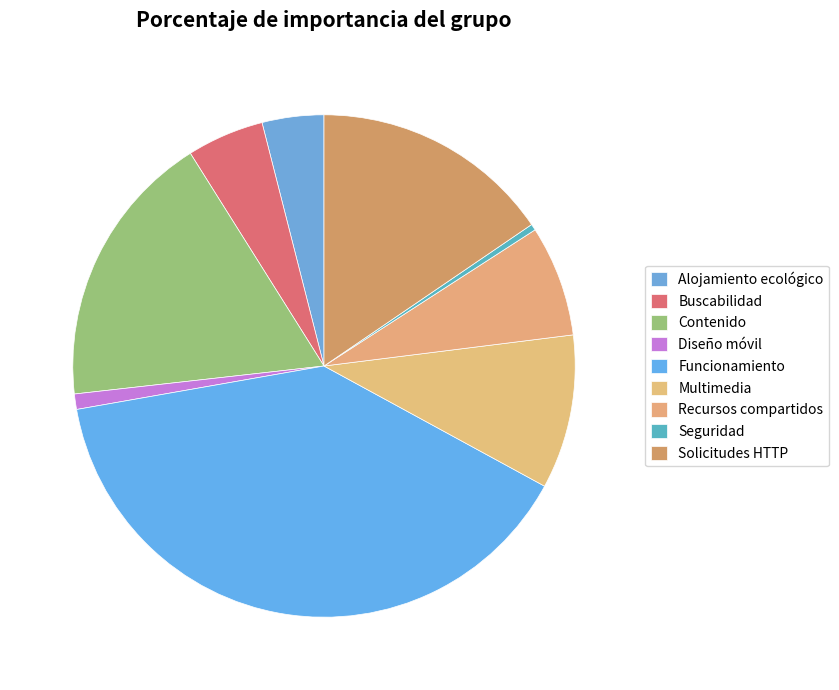

How many slices are in this pie chart?

9